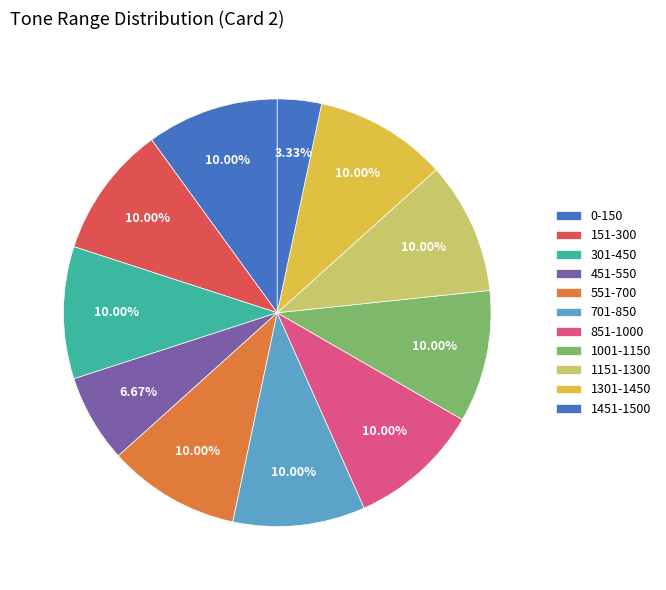

Which slice is the smallest?

1451-1500